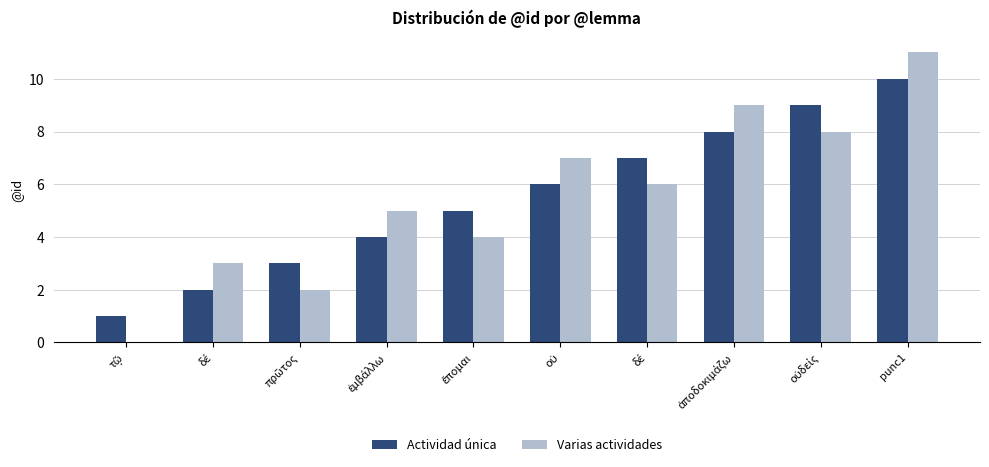

True or false: Varias actividades has a value of 9 at ἀποδοκιμάζω.

True